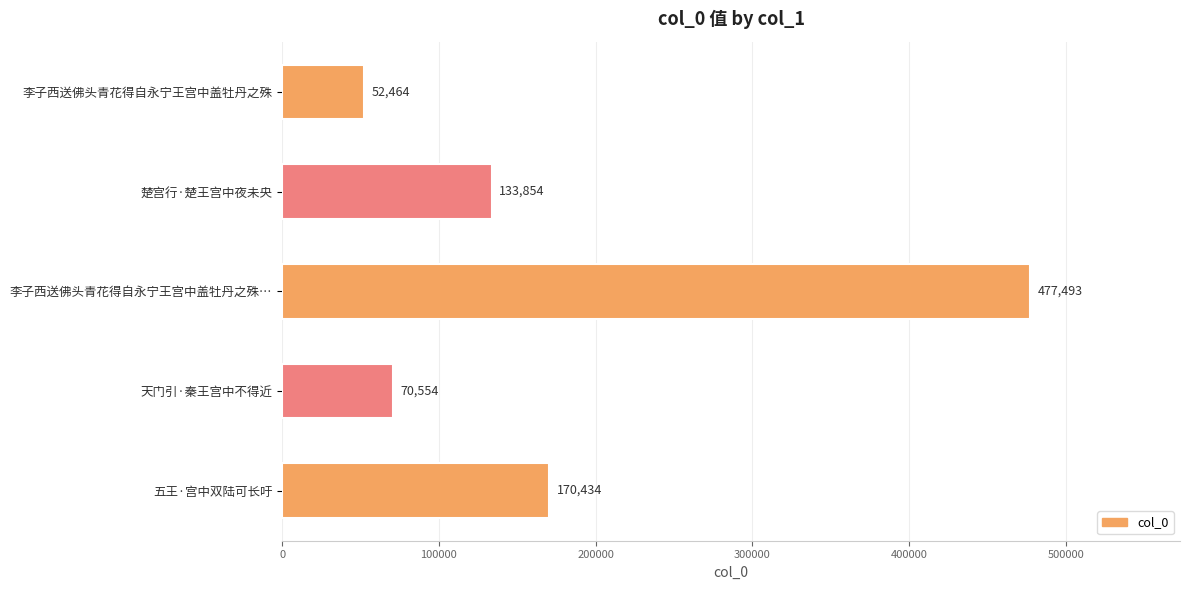

Reading bottom to top, transcribe all the data shown in this chart.

170434	70554	477493	133854	52464